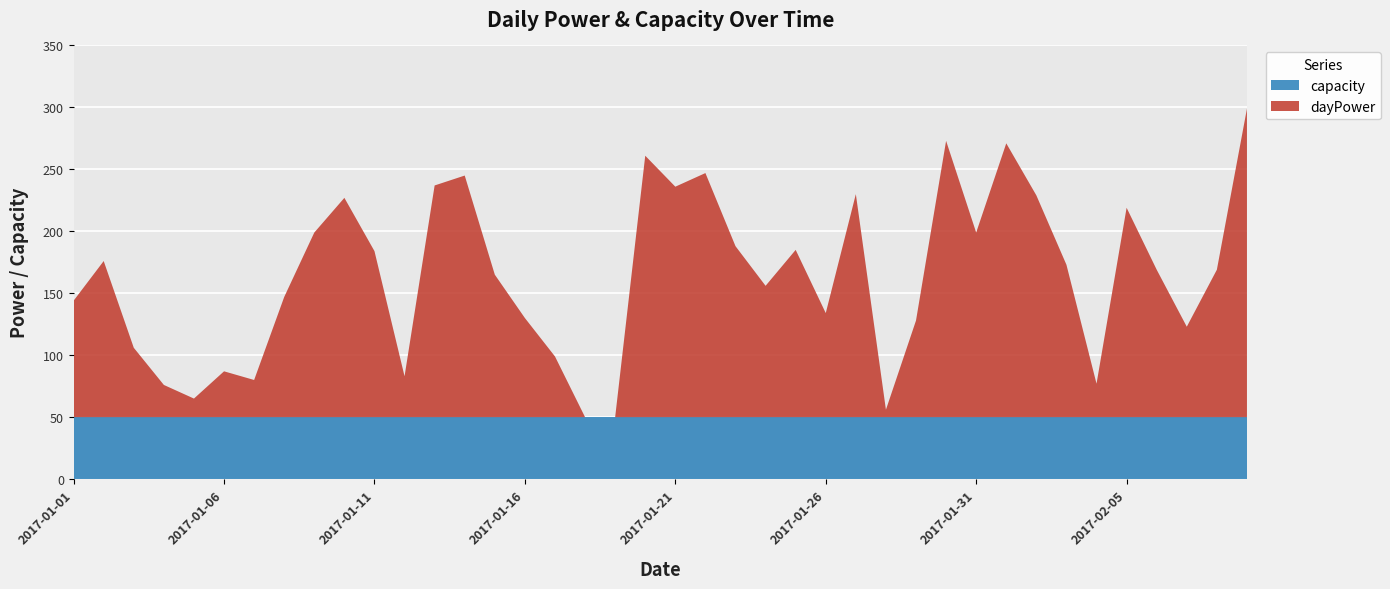

Reading left to right, list all the values displayed in this chart.

dayPower: 2017-01-01=94	2017-01-02=126	2017-01-03=56	2017-01-04=26	2017-01-05=15	2017-01-06=37	2017-01-07=30	2017-01-08=97	2017-01-09=149	2017-01-10=177	2017-01-11=134	2017-01-12=33	2017-01-13=187	2017-01-14=195	2017-01-15=115	2017-01-16=80	2017-01-17=49	2017-01-18=0	2017-01-19=0	2017-01-20=211	2017-01-21=186	2017-01-22=197	2017-01-23=138	2017-01-24=106	2017-01-25=135	2017-01-26=84	2017-01-27=180	2017-01-28=6	2017-01-29=78	2017-01-30=223	2017-01-31=149	2017-02-01=221	2017-02-02=179	2017-02-03=123	2017-02-04=27	2017-02-05=169	2017-02-06=119	2017-02-07=73	2017-02-08=119	2017-02-09=249
capacity: 2017-01-01=50	2017-01-02=50	2017-01-03=50	2017-01-04=50	2017-01-05=50	2017-01-06=50	2017-01-07=50	2017-01-08=50	2017-01-09=50	2017-01-10=50	2017-01-11=50	2017-01-12=50	2017-01-13=50	2017-01-14=50	2017-01-15=50	2017-01-16=50	2017-01-17=50	2017-01-18=50	2017-01-19=50	2017-01-20=50	2017-01-21=50	2017-01-22=50	2017-01-23=50	2017-01-24=50	2017-01-25=50	2017-01-26=50	2017-01-27=50	2017-01-28=50	2017-01-29=50	2017-01-30=50	2017-01-31=50	2017-02-01=50	2017-02-02=50	2017-02-03=50	2017-02-04=50	2017-02-05=50	2017-02-06=50	2017-02-07=50	2017-02-08=50	2017-02-09=50